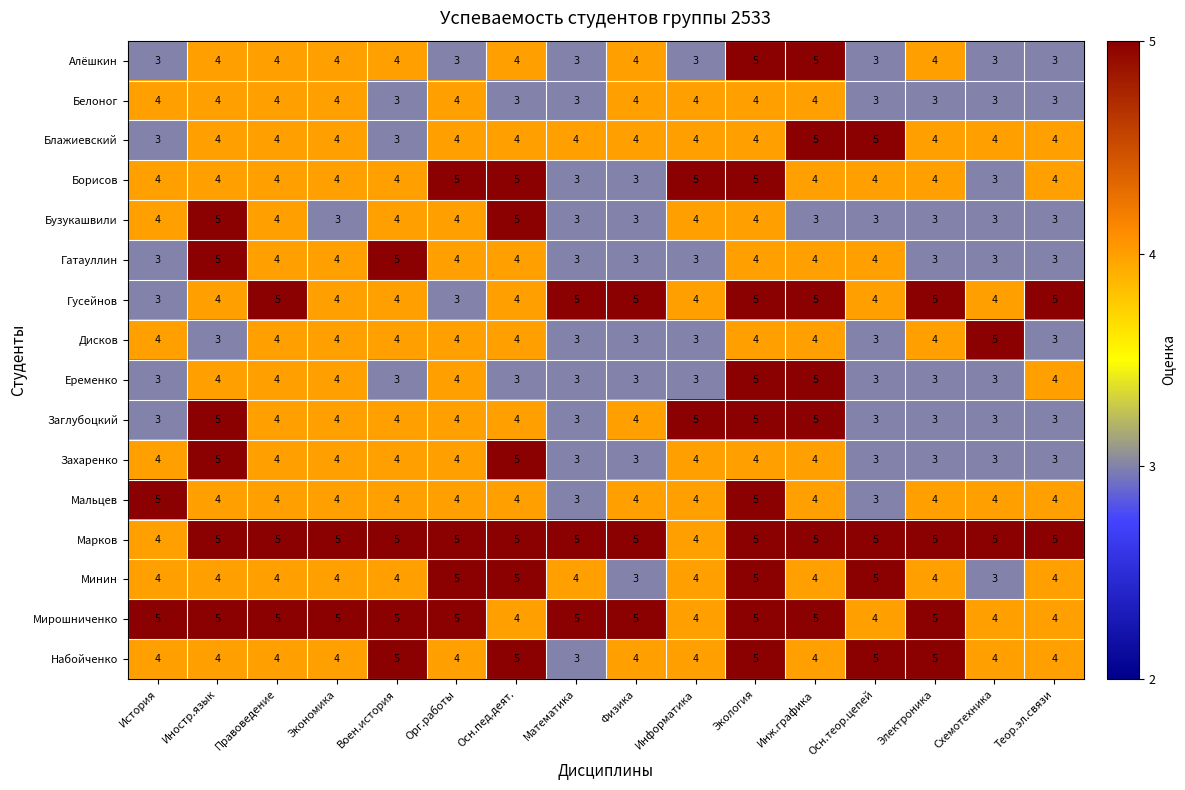

How many series are shown in this chart?

16